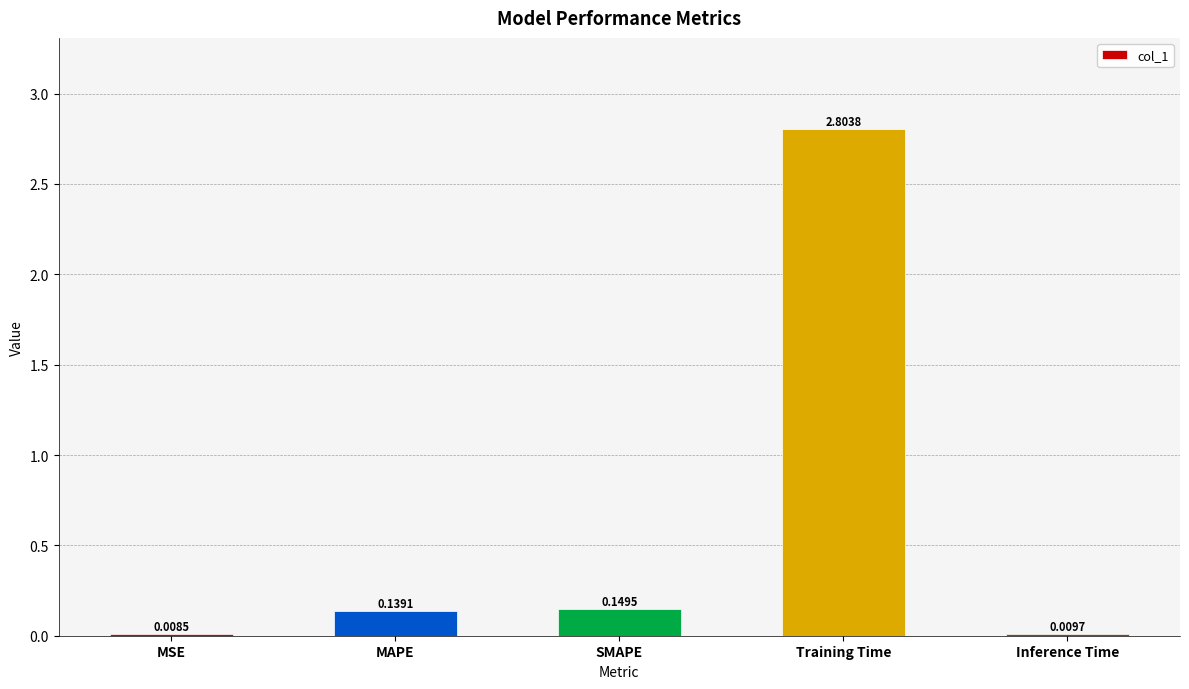

What is the change in value from MSE to SMAPE?

+0.1